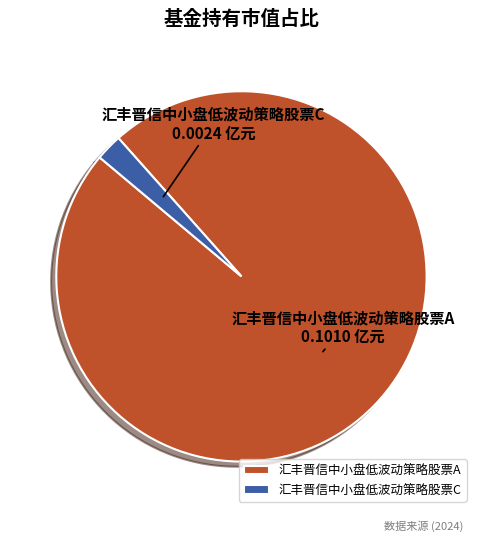

What is the smallest slice in the pie chart?

汇丰晋信中小盘低波动策略股票C